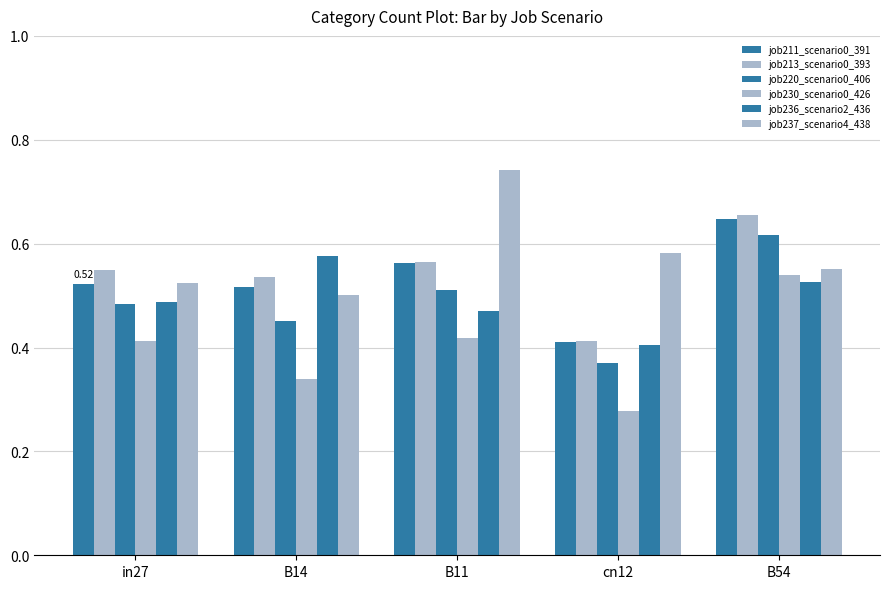

The job237_scenario4_438 series shows 0.5 at B14. True or false?

True